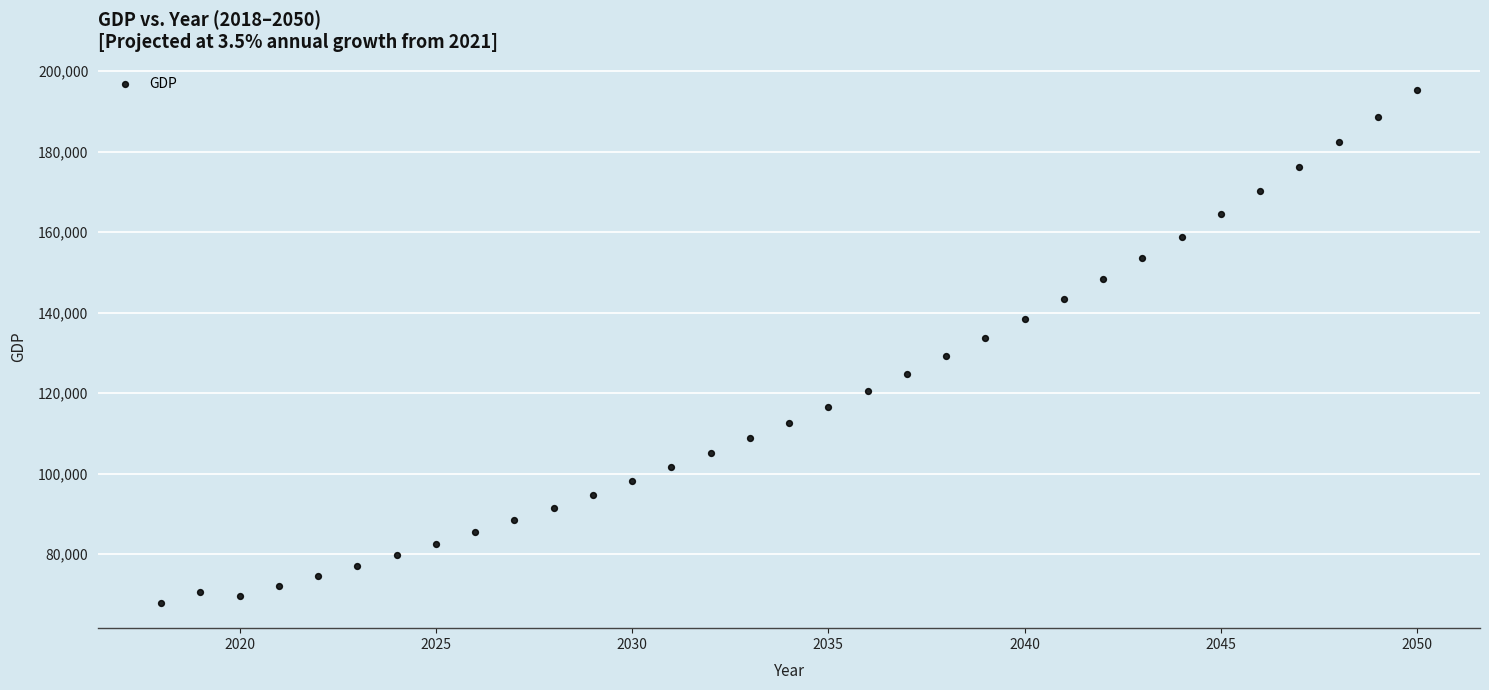

What is the range of Y values (max minus min)?

127239.4